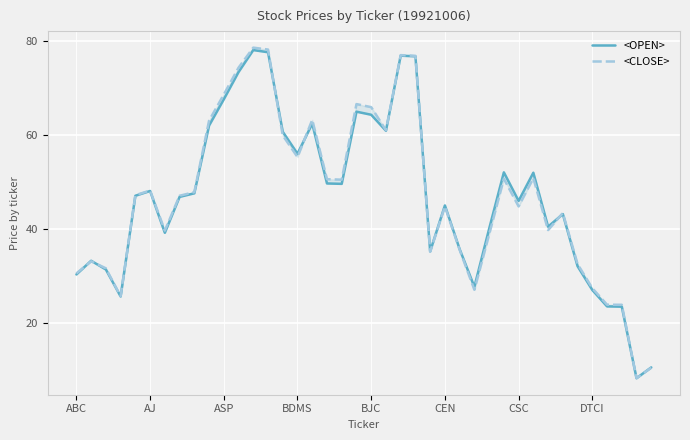

What is the difference between the maximum and minimum values in the <OPEN> series?

69.8